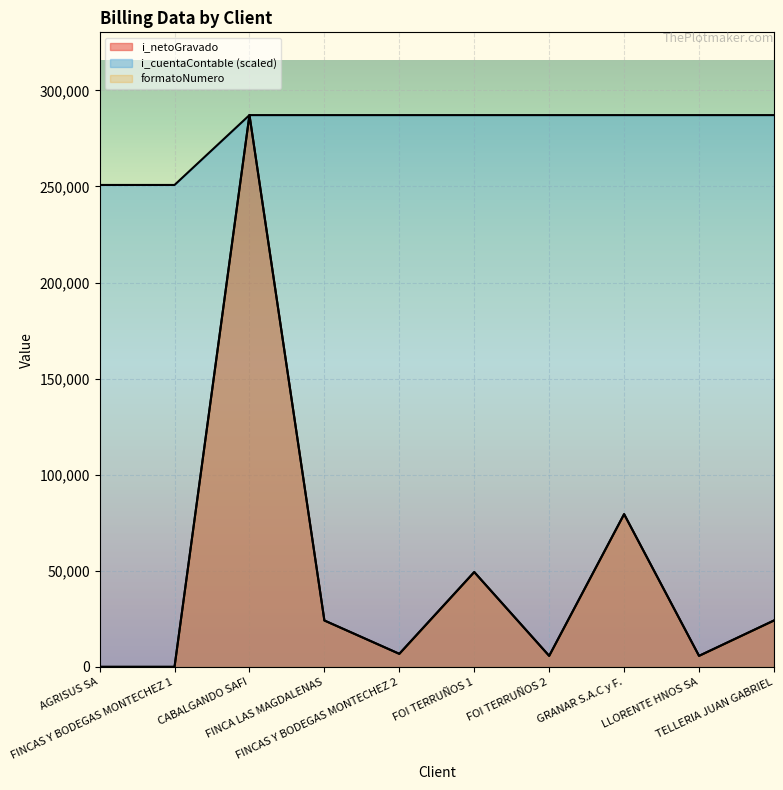

Reading left to right, list all the values displayed in this chart.

i_netoGravado: AGRISUS SA=0.0	FINCAS Y BODEGAS MONTECHEZ 1=0.0	CABALGANDO SAFI=287131.8	FINCA LAS MAGDALENAS=24132.3	FINCAS Y BODEGAS MONTECHEZ 2=6776.9	FOI TERRUÑOS 1=49337.9	FOI TERRUÑOS 2=5724.0	GRANAR S.A.C y F.=79472.3	LLORENTE HNOS SA=5724.0	TELLERIA JUAN GABRIEL=24132.2
formatoNumero: AGRISUS SA=0.0	FINCAS Y BODEGAS MONTECHEZ 1=0.0	CABALGANDO SAFI=287131.8	FINCA LAS MAGDALENAS=24132.3	FINCAS Y BODEGAS MONTECHEZ 2=6776.9	FOI TERRUÑOS 1=49337.9	FOI TERRUÑOS 2=5724.0	GRANAR S.A.C y F.=79472.3	LLORENTE HNOS SA=5724.0	TELLERIA JUAN GABRIEL=24132.2
i_cuentaContable: AGRISUS SA=250778.5	FINCAS Y BODEGAS MONTECHEZ 1=250778.5	CABALGANDO SAFI=287131.8	FINCA LAS MAGDALENAS=287131.8	FINCAS Y BODEGAS MONTECHEZ 2=287131.8	FOI TERRUÑOS 1=287131.8	FOI TERRUÑOS 2=287131.8	GRANAR S.A.C y F.=287131.8	LLORENTE HNOS SA=287131.8	TELLERIA JUAN GABRIEL=287131.8